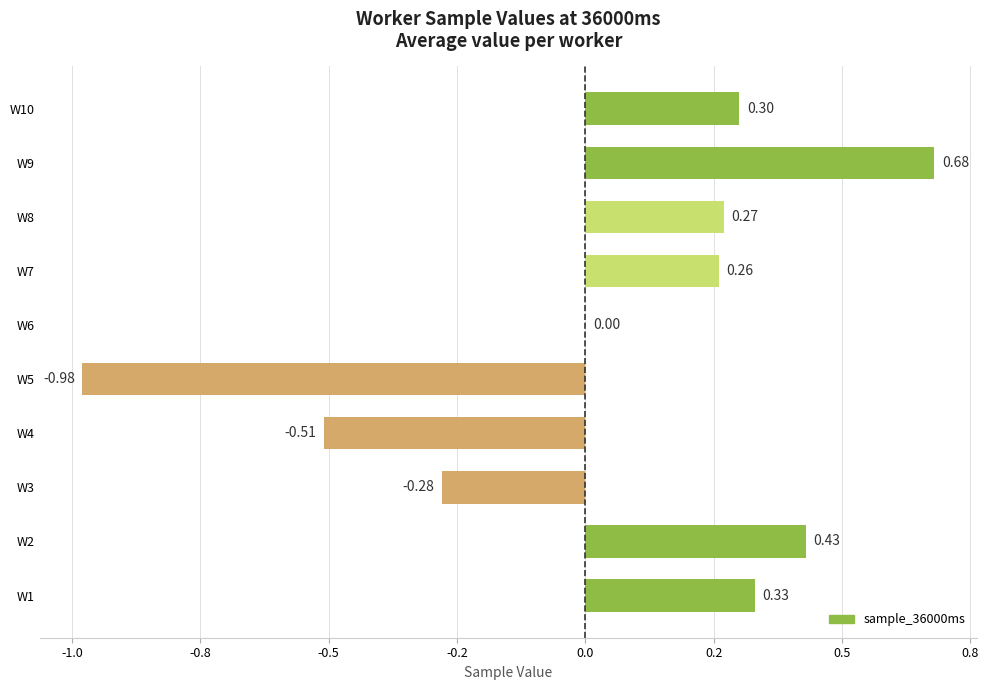

Are the bars horizontal?

Yes